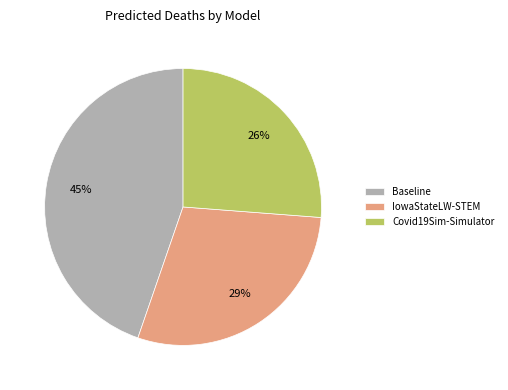

Is it true that IowaStateLW-STEM is 35% of the pie?

False